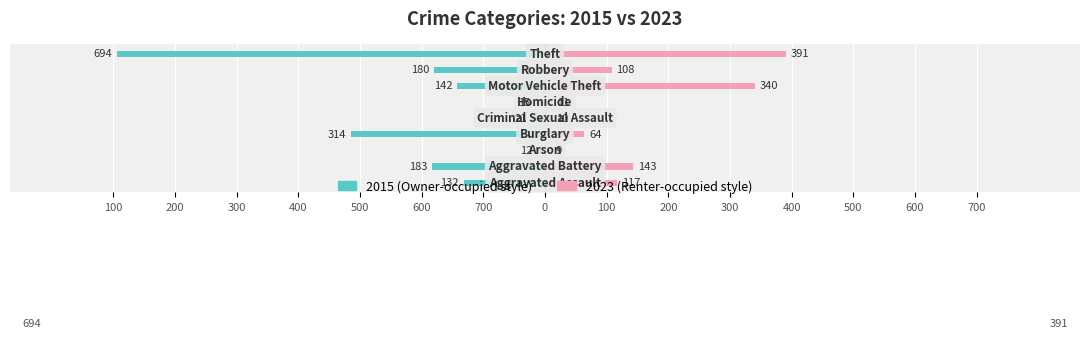

At which label does 2023 first exceed 108?

Aggravated Assault